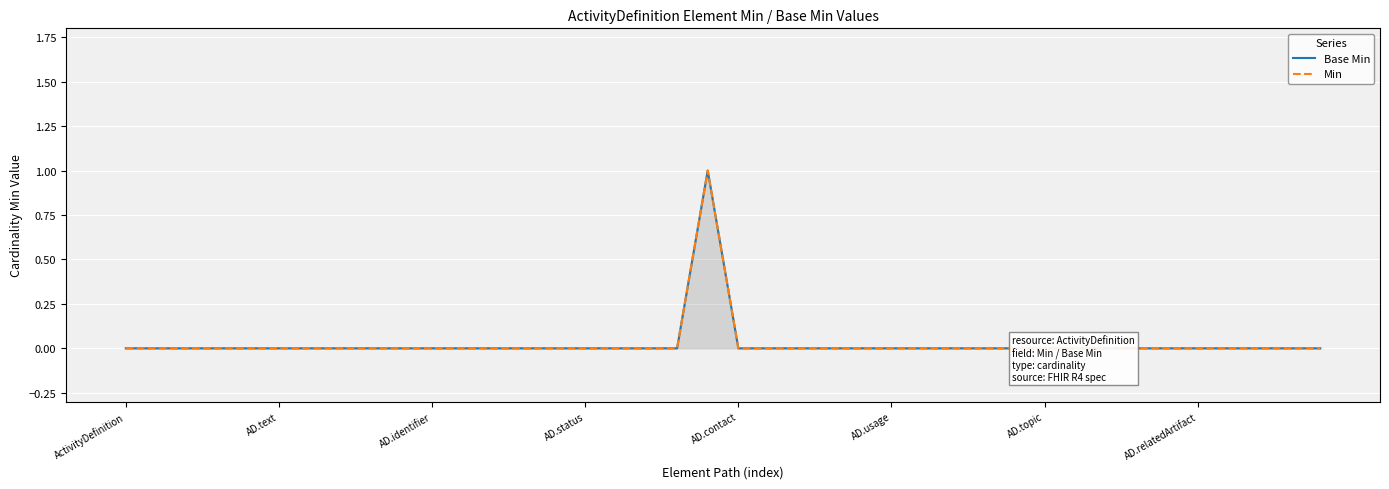

Which category has the lowest value in the Min series?

ActivityDefinition